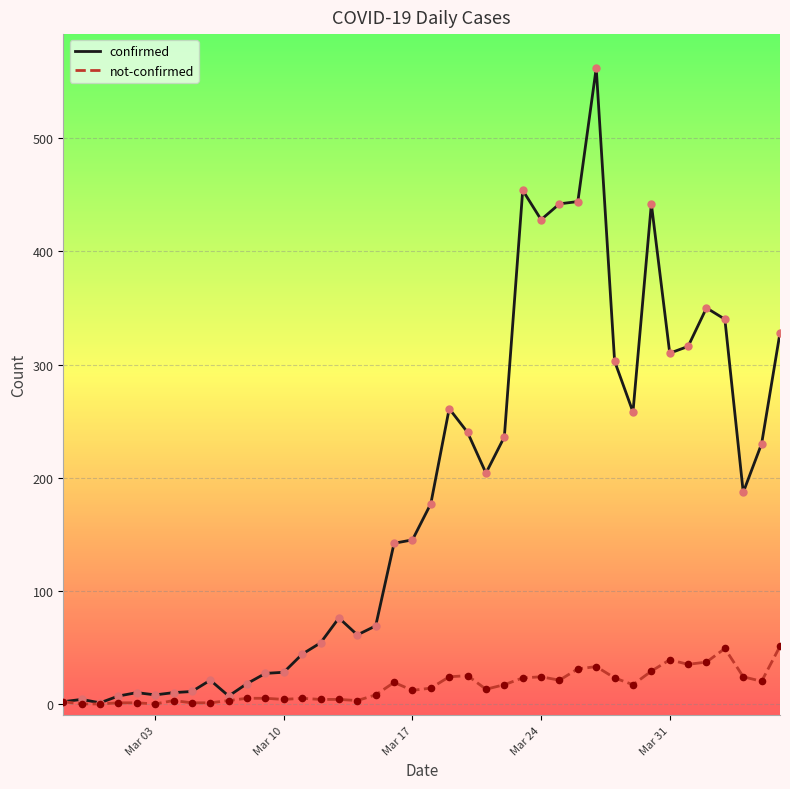

Which series has the largest total across all categories?

confirmed